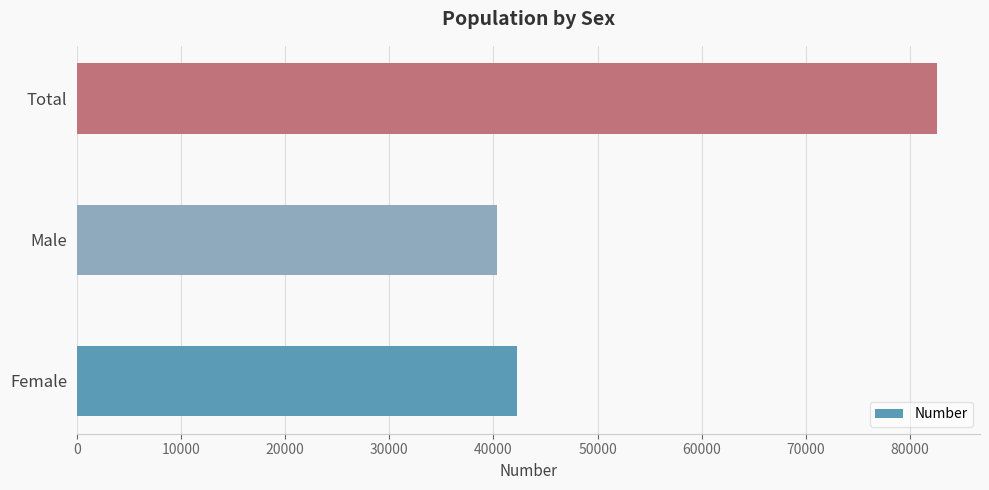

What is the difference between the maximum and minimum values?

42280